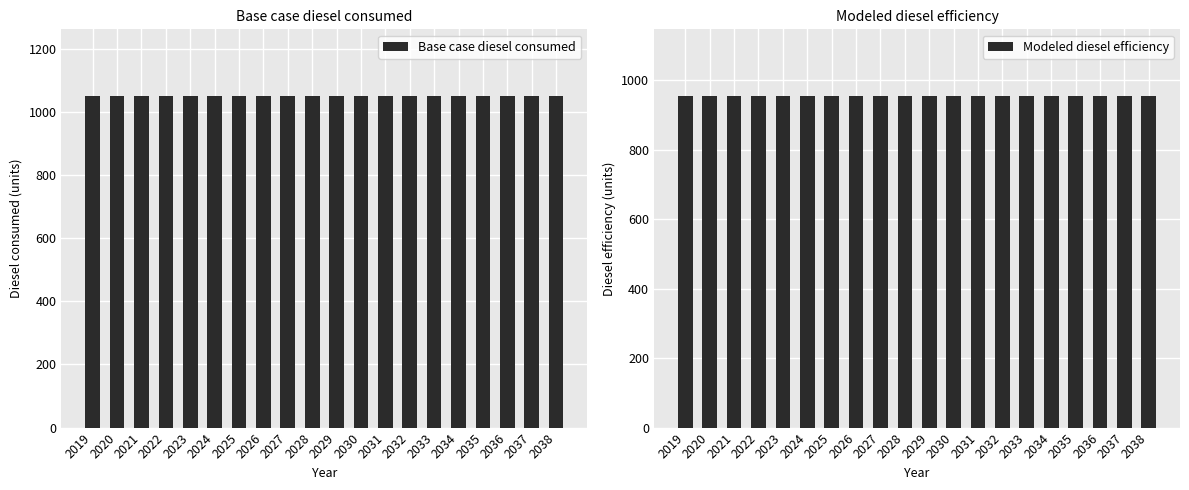

What are all the series names shown in the legend?

Base case diesel consumed, Modeled diesel efficiency